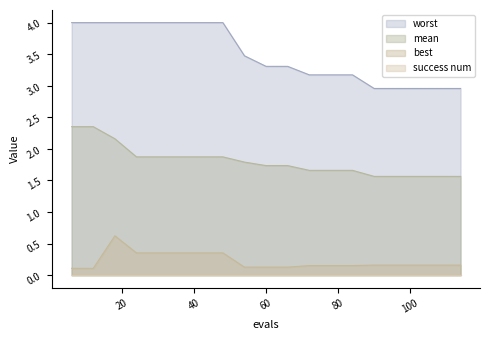

Is the value of mean at 24 greater than the value of worst at 108?

No